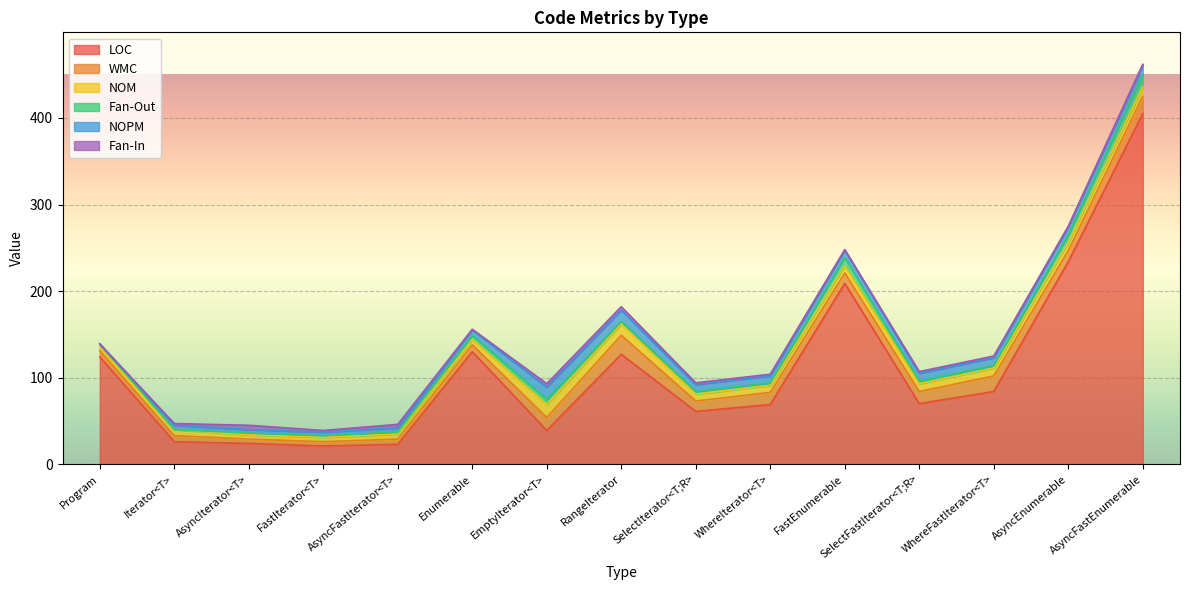

At which label is Fan-Out closest to 7?

EmptyIterator<T>